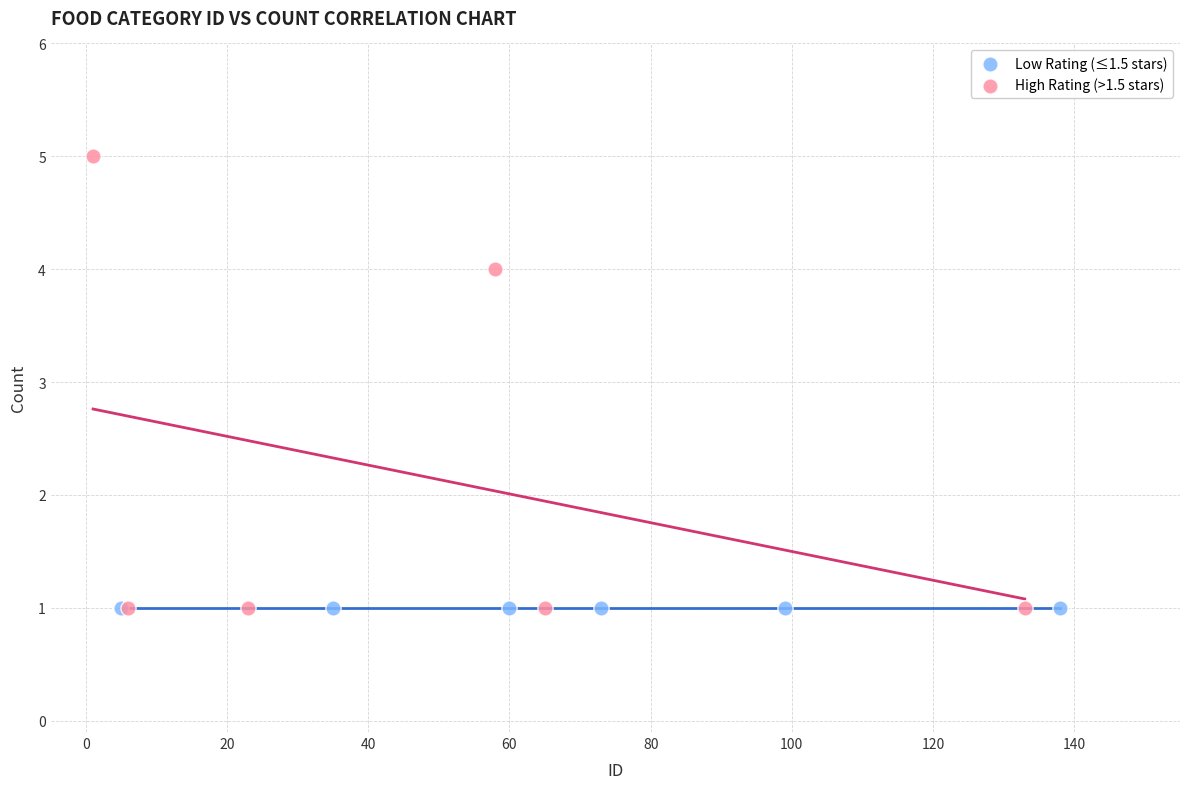

Which series contains the highest Y value?

High Rating (>1.5 stars)